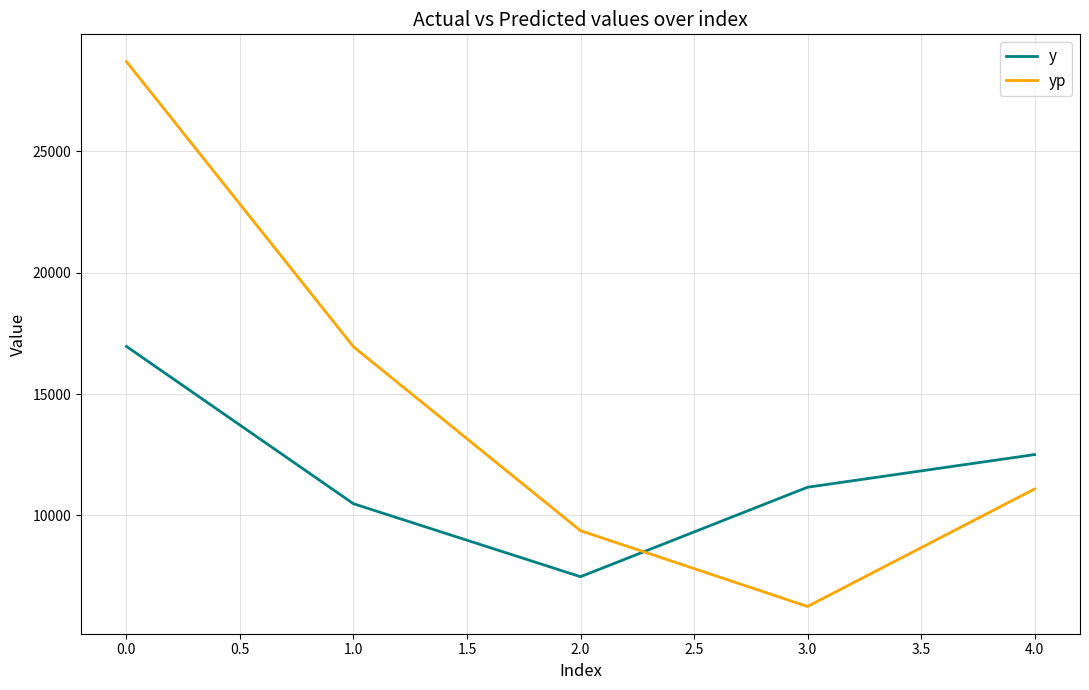

True or false: y has a value of 2131.0 at 0.0.

False